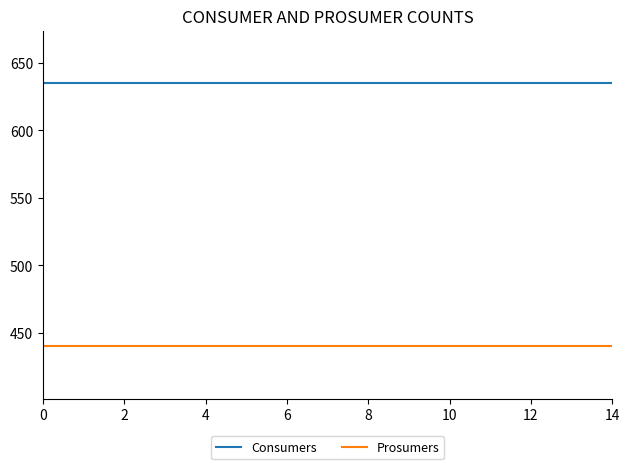

Which series has the largest total across all categories?

Consumers